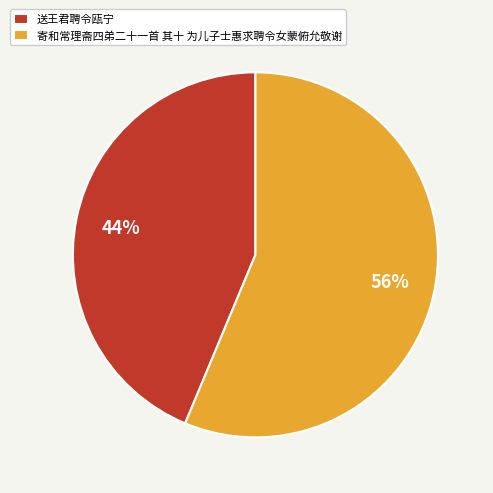

Which slice represents more than half of the pie?

寄和常理斋四弟二十一首 其十 为儿子士惠求聘令女蒙俯允敬谢